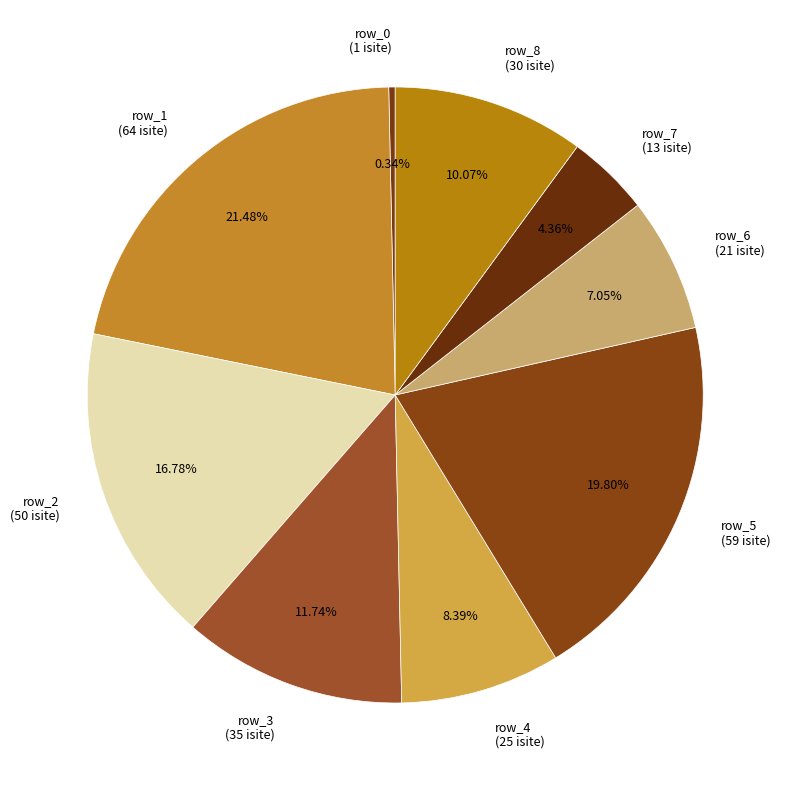

Is row_6 the majority of the pie?

No